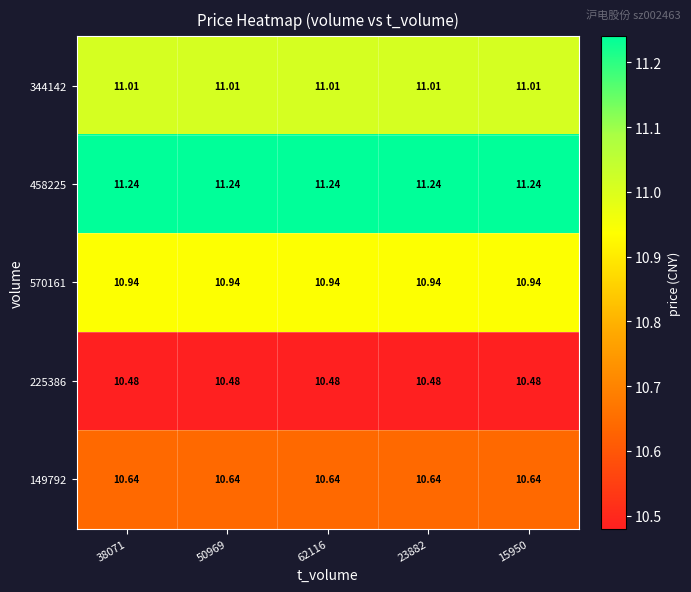

Is the value of 344142 at 23882 greater than the value of 458225 at 23882?

No